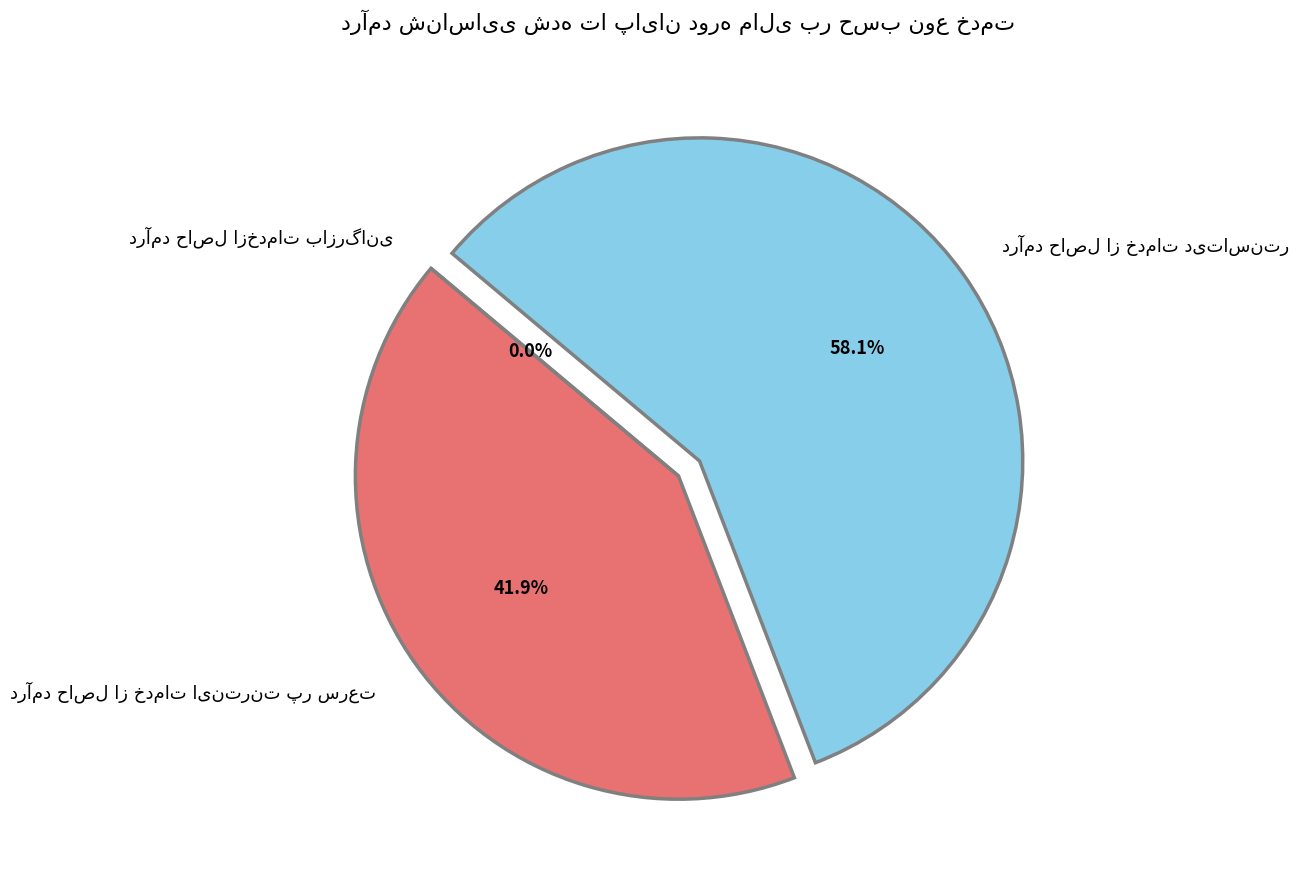

Is درآمد حاصل از خدمات دیتاسنتر the majority of the pie?

Yes